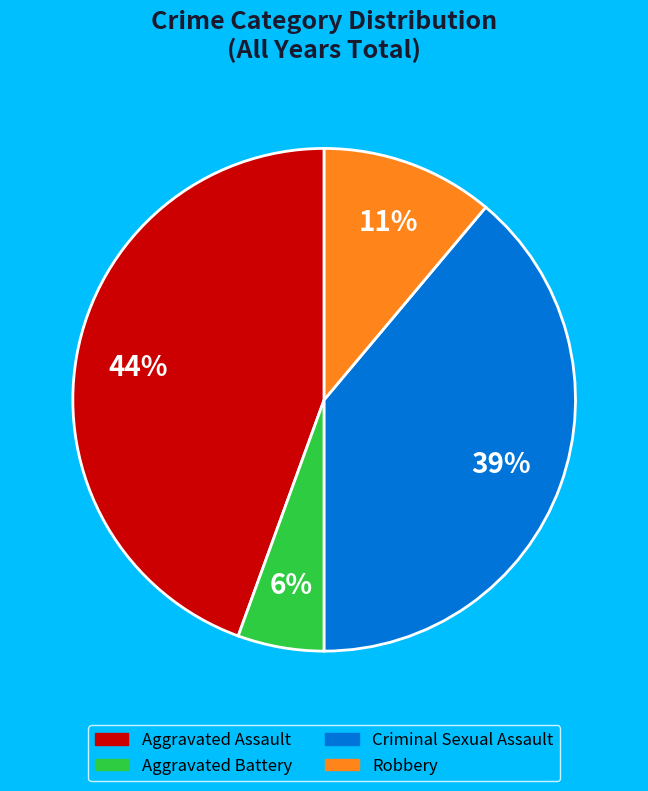

To the nearest percent, what is the combined percentage of Criminal Sexual Assault and Aggravated Assault?

83%